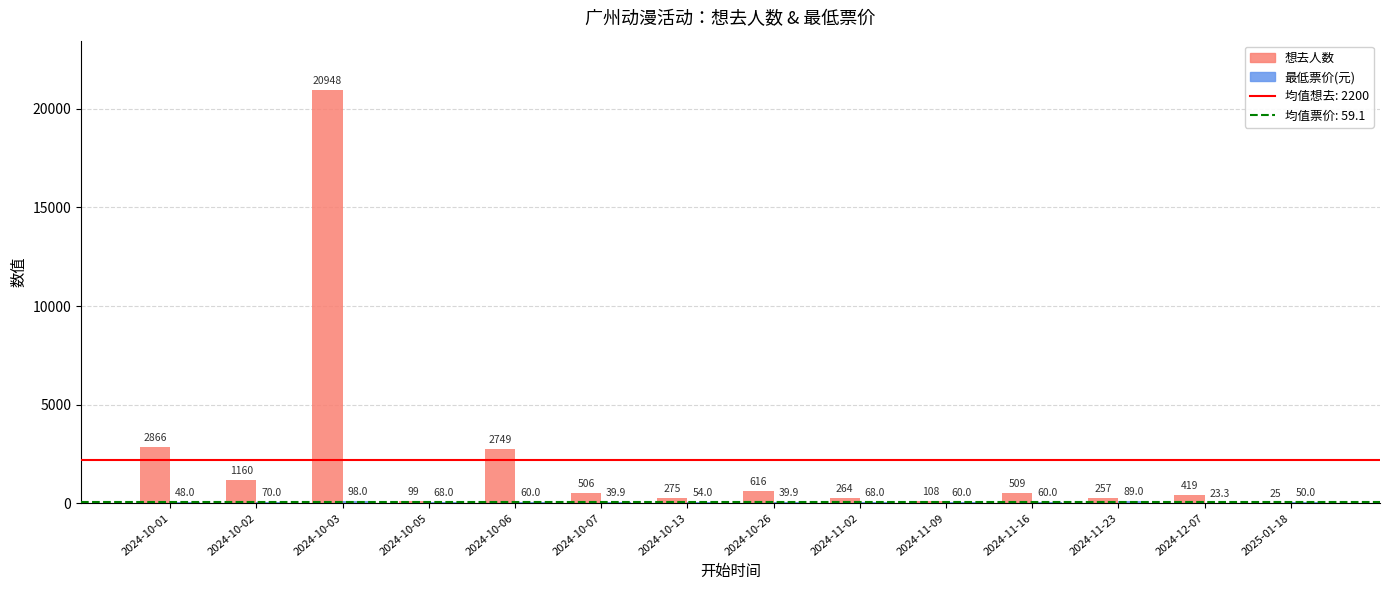

What is the approximate value of 想去人数 at 2024-11-09?

108.0